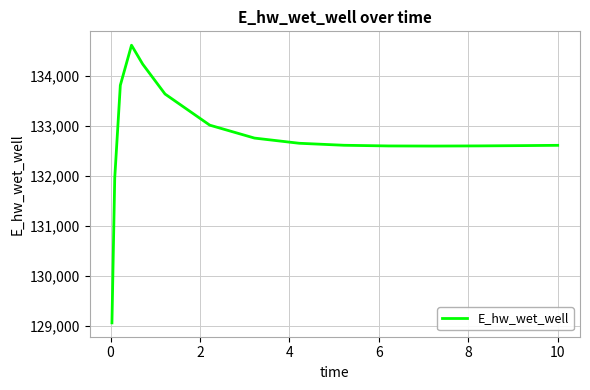

What is the maximum value shown in the chart?

134614.8